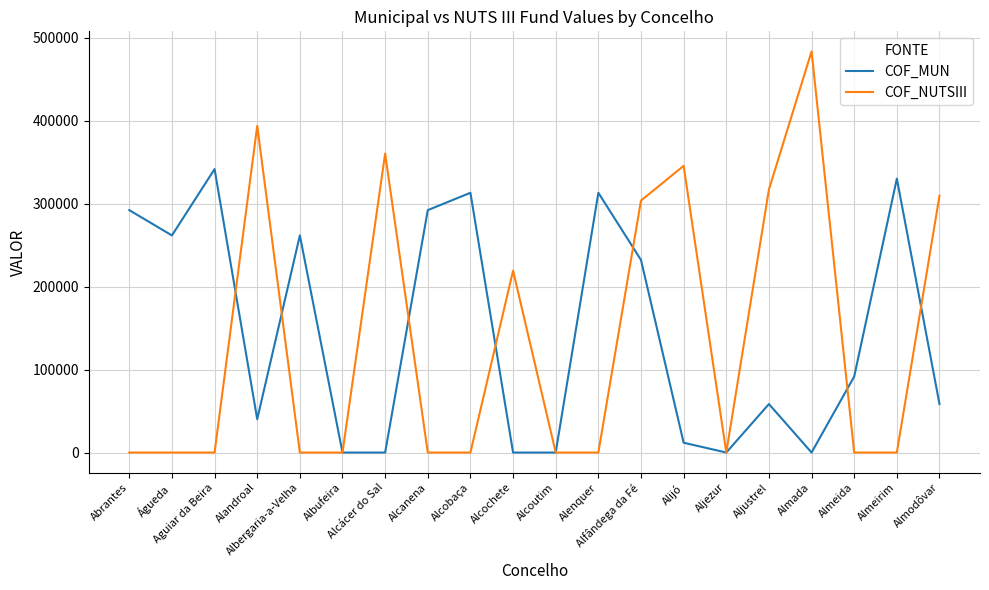

Rank the series at Almeirim from lowest to highest value.

COF_NUTSIII, COF_MUN